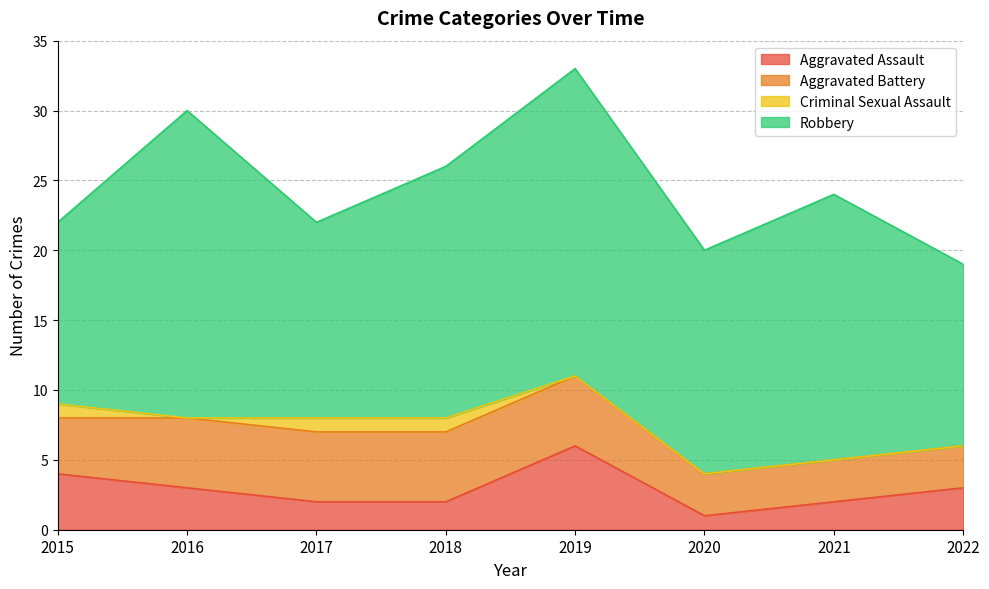

Reading left to right, what are all the values shown in this chart?

Aggravated Assault: 2015=4	2016=3	2017=2	2018=2	2019=6	2020=1	2021=2	2022=3
Aggravated Battery: 2015=4	2016=5	2017=5	2018=5	2019=5	2020=3	2021=3	2022=3
Criminal Sexual Assault: 2015=1	2016=0	2017=1	2018=1	2019=0	2020=0	2021=0	2022=0
Robbery: 2015=13	2016=22	2017=14	2018=18	2019=22	2020=16	2021=19	2022=13